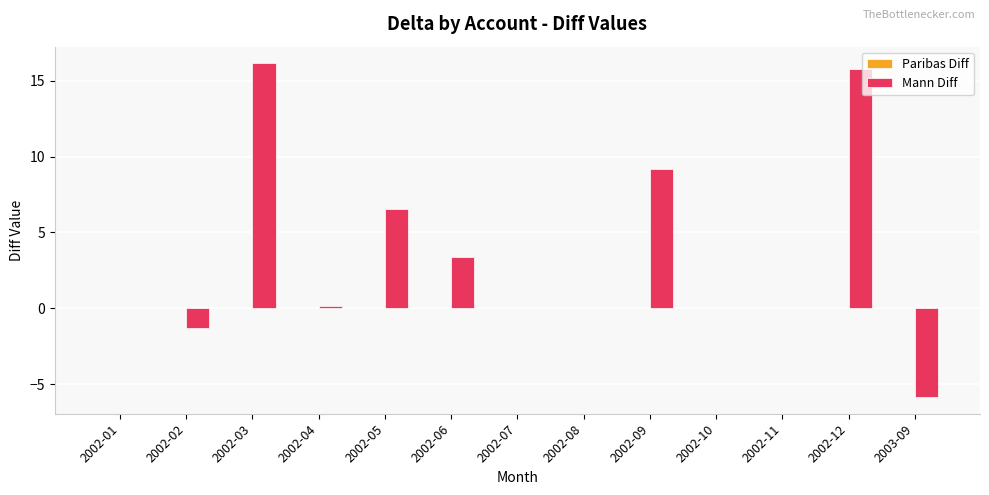

Which has a higher value, 2002-10 or 2002-06?

2002-06